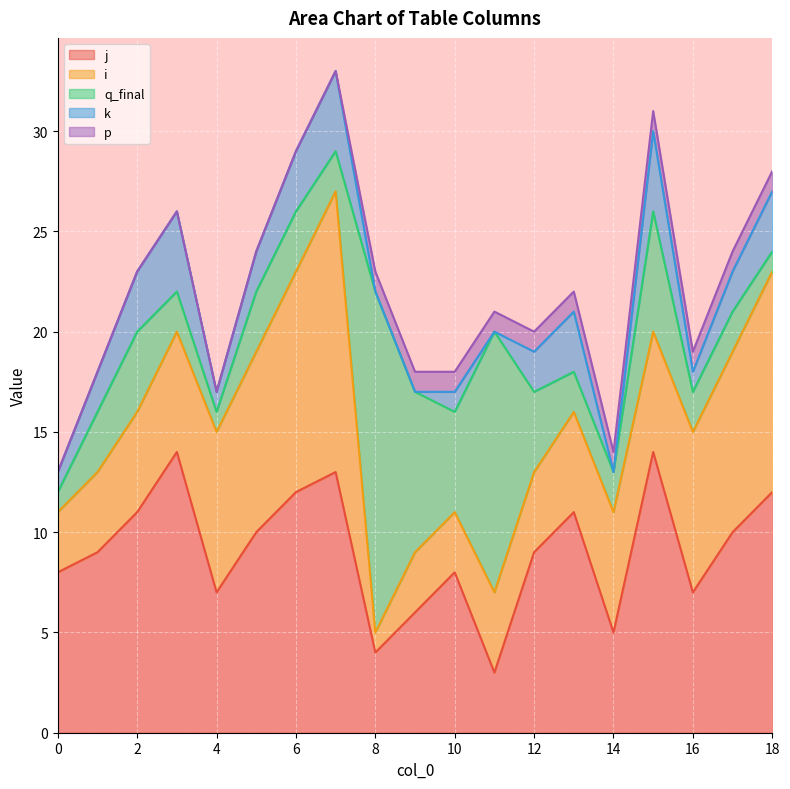

Which series has the widest spread of values?

q_final